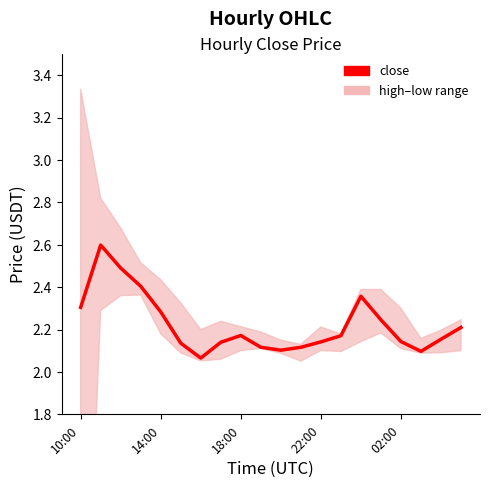

How many interior local peaks (higher than both neighbors) does the data have?

3